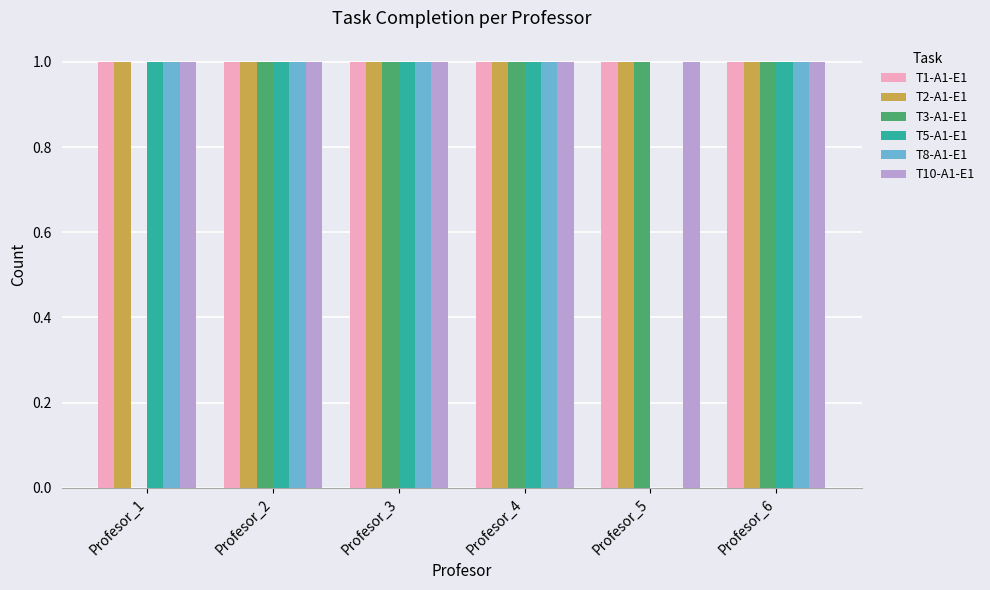

True or false: T3-A1-E1 has a value of 1 at Profesor_5.

True